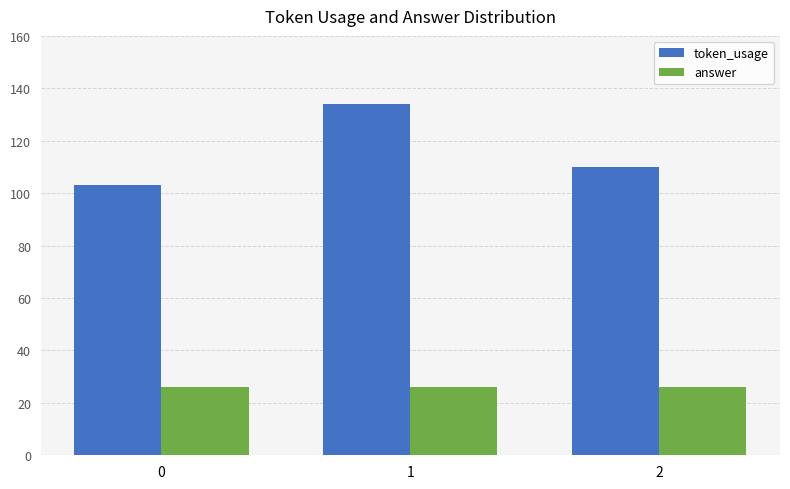

Does the chart contain any negative values?

No